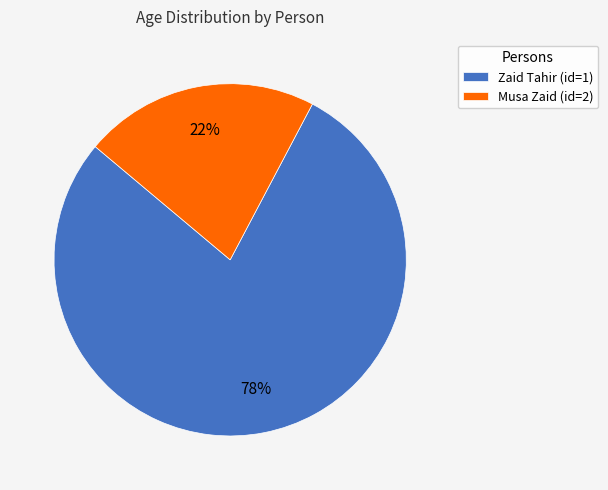

Which category has the smallest portion of the pie?

Musa Zaid (id=2)